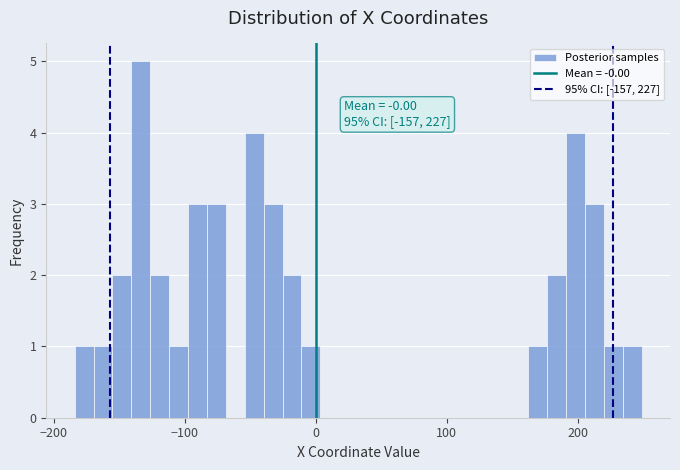

Around what value on the x-axis is the tallest bar? Give the approximate position of its centre, as read against the axis.

-130